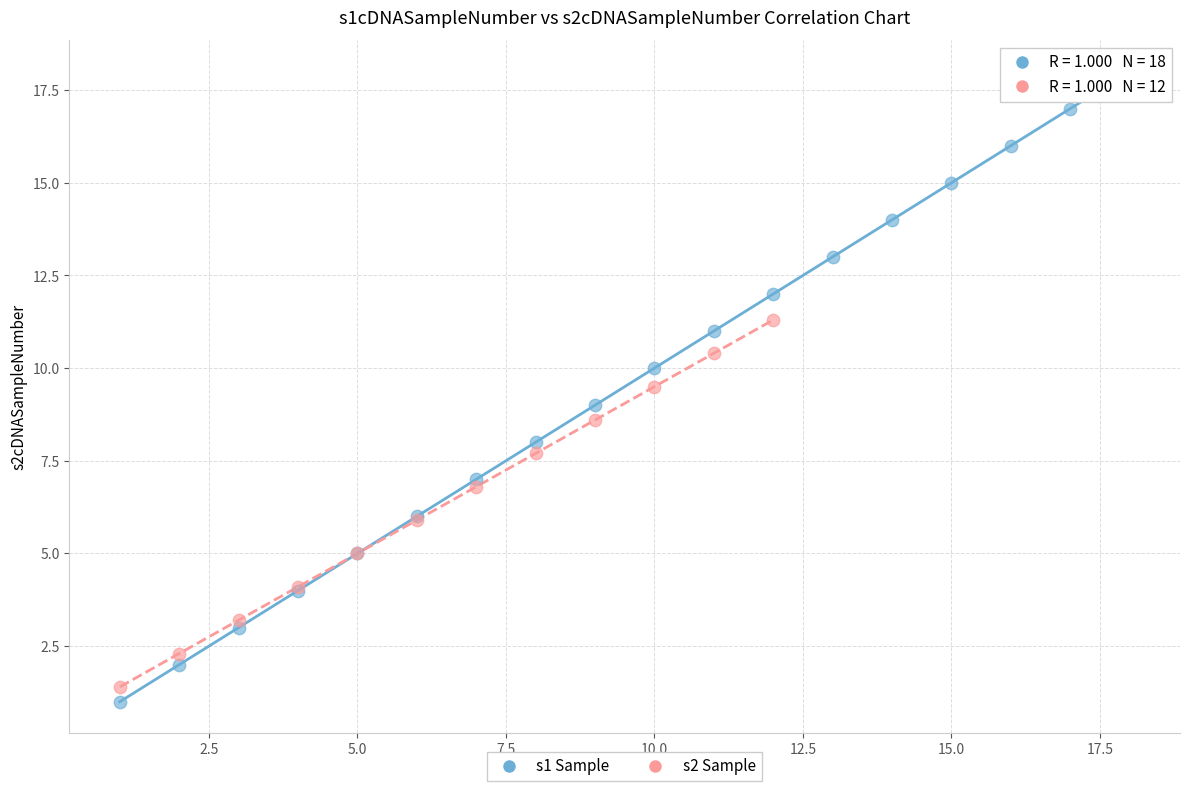

Which series contains the highest Y value?

s1 Sample